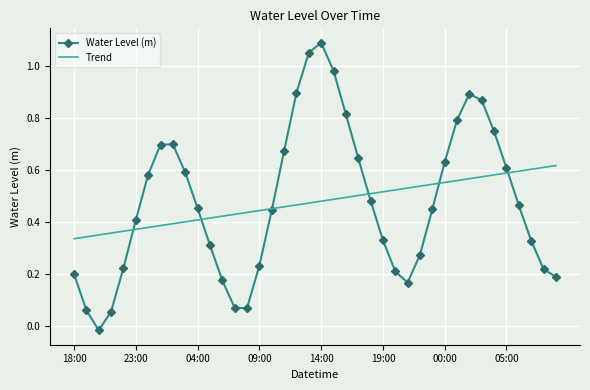

Rank the series by their maximum value, from lowest to highest.

Trend, Water Level (m)